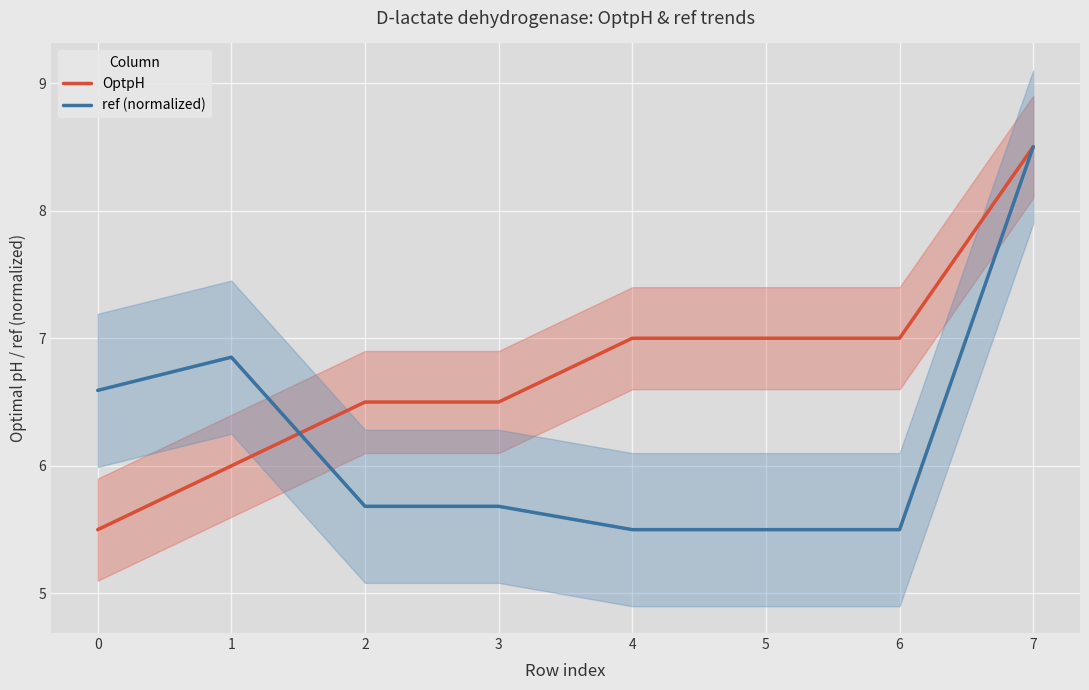

Rank the series at 7 from lowest to highest value.

OptpH, ref (normalized)